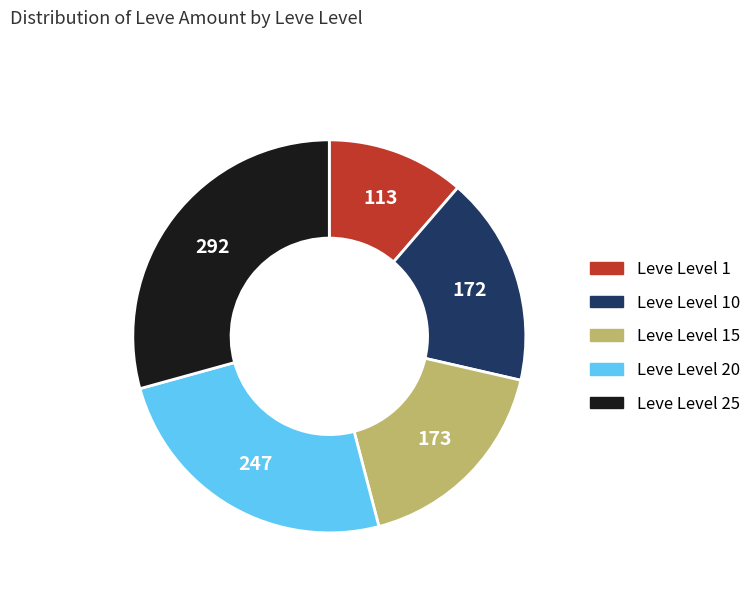

Is there a majority slice in this chart?

No